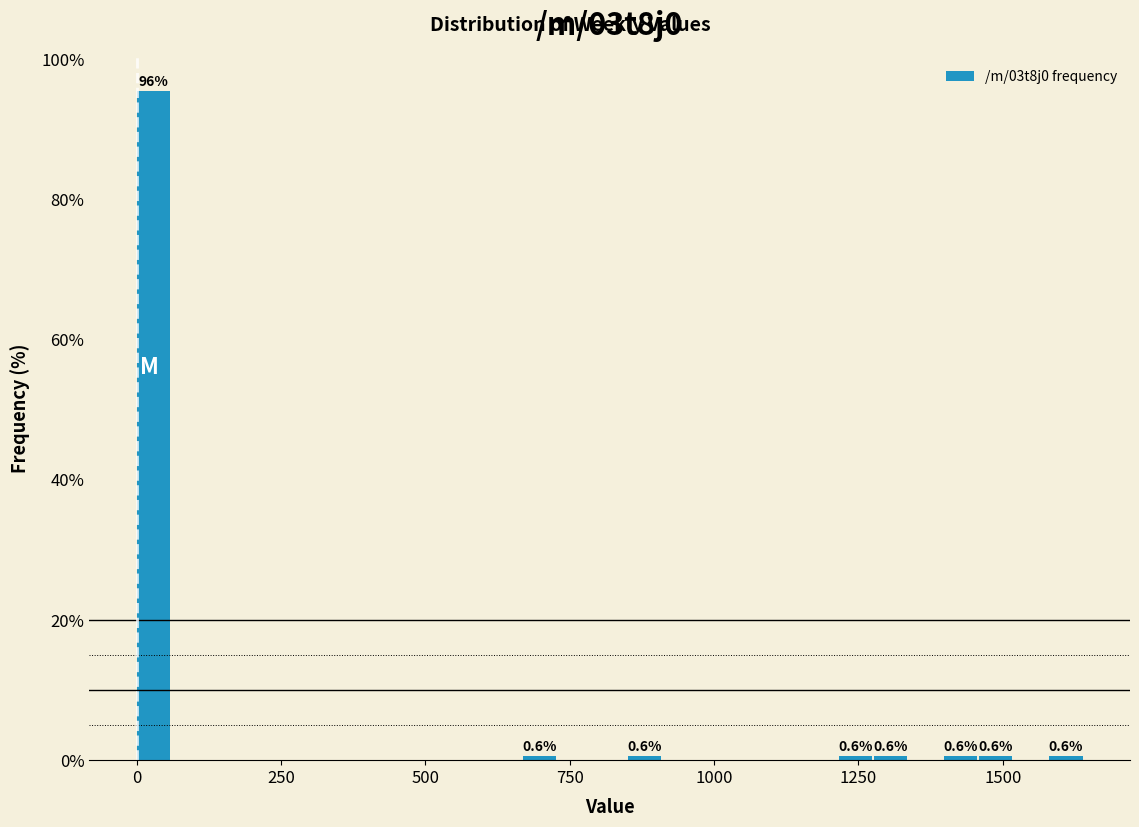

Around what value on the x-axis is the tallest bar? Give the approximate position of its centre, as read against the axis.

50